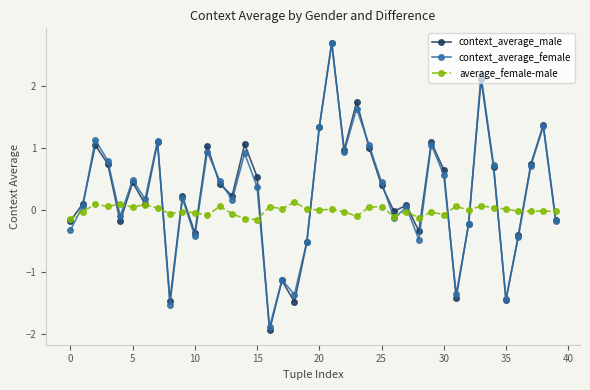

What are all the series names shown in the legend?

context_average_male, context_average_female, average_female-male